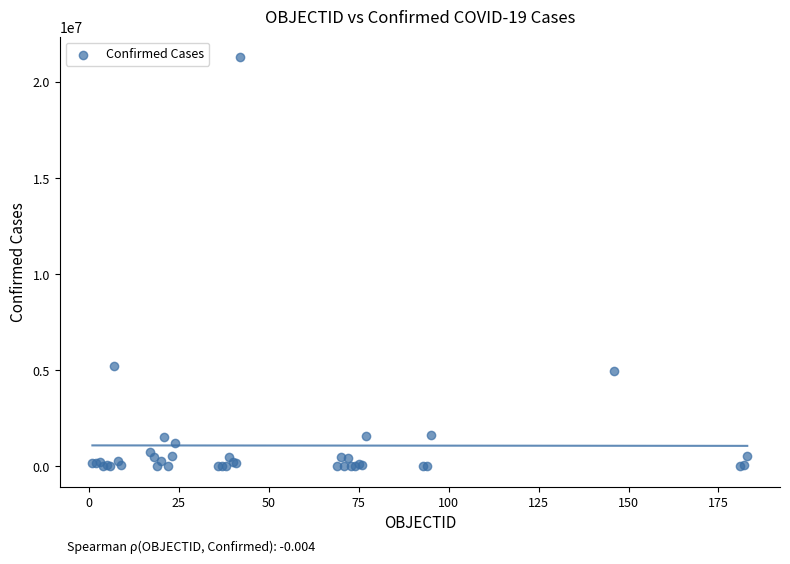

What Y value in the scatter plot is closest to 10655388?

5246998